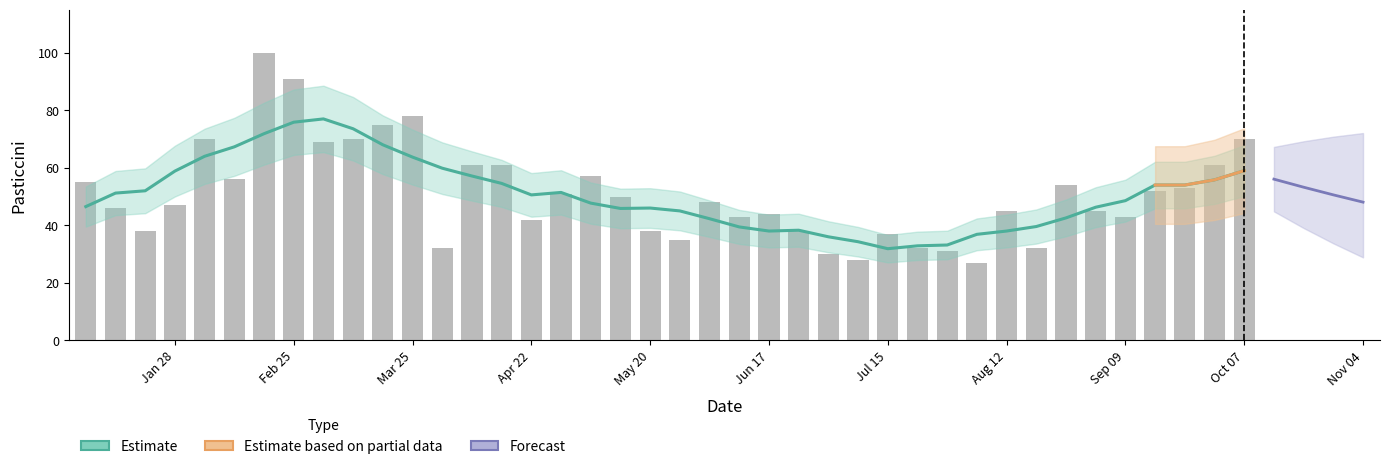

Is it true that the value at Oct 07 is 47?

False